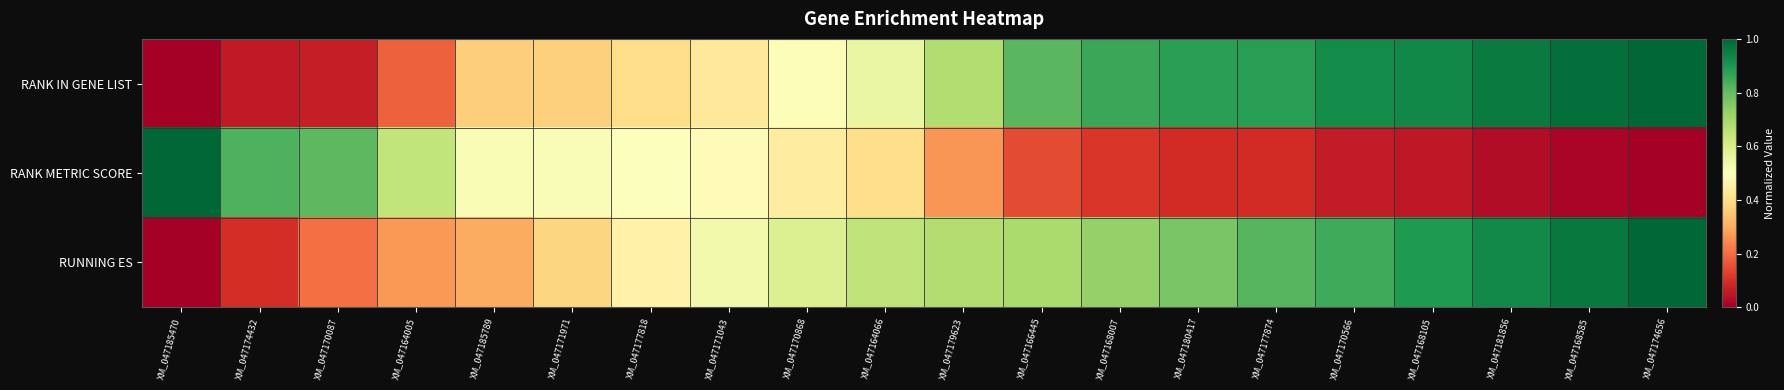

Reading left to right, extract all data points from this chart.

RANK IN GENE LIST: XM_047185470=0.0	XM_047174432=0.1	XM_047170087=0.1	XM_047164005=0.2	XM_047185789=0.4	XM_047171971=0.4	XM_047177818=0.4	XM_047171043=0.4	XM_047170868=0.5	XM_047164066=0.6	XM_047179623=0.7	XM_047166445=0.8	XM_047168007=0.9	XM_047180417=0.9	XM_047177874=0.9	XM_047170566=0.9	XM_047168105=0.9	XM_047181856=1.0	XM_047168585=1.0	XM_047174656=1.0
RANK METRIC SCORE: XM_047185470=1.0	XM_047174432=0.8	XM_047170087=0.8	XM_047164005=0.6	XM_047185789=0.5	XM_047171971=0.5	XM_047177818=0.5	XM_047171043=0.5	XM_047170868=0.4	XM_047164066=0.4	XM_047179623=0.3	XM_047166445=0.1	XM_047168007=0.1	XM_047180417=0.1	XM_047177874=0.1	XM_047170566=0.1	XM_047168105=0.1	XM_047181856=0.0	XM_047168585=0.0	XM_047174656=0.0
RUNNING ES: XM_047185470=0.0	XM_047174432=0.1	XM_047170087=0.2	XM_047164005=0.3	XM_047185789=0.3	XM_047171971=0.4	XM_047177818=0.5	XM_047171043=0.5	XM_047170868=0.6	XM_047164066=0.7	XM_047179623=0.7	XM_047166445=0.7	XM_047168007=0.7	XM_047180417=0.8	XM_047177874=0.8	XM_047170566=0.9	XM_047168105=0.9	XM_047181856=0.9	XM_047168585=1.0	XM_047174656=1.0